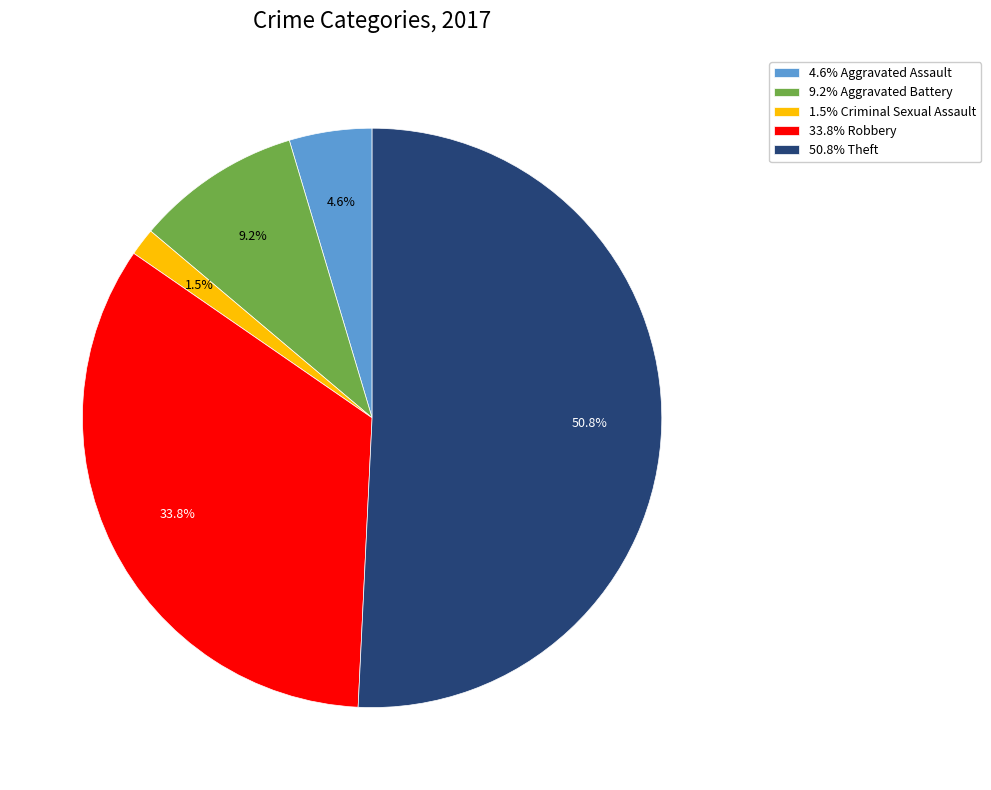

What is the smallest slice in the pie chart?

1.5% Criminal Sexual Assault